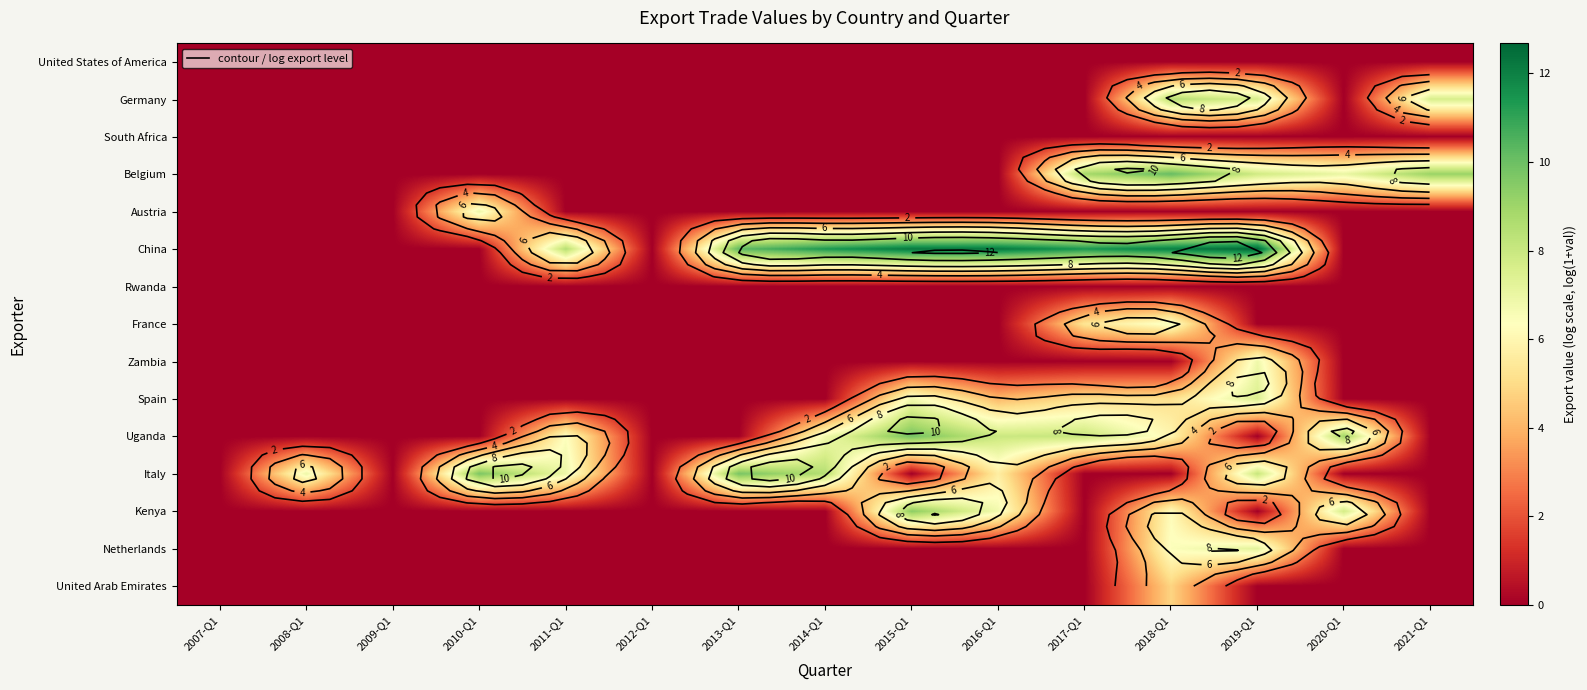

What is the spread (max minus min) of values at 2015-Q1?

12.2